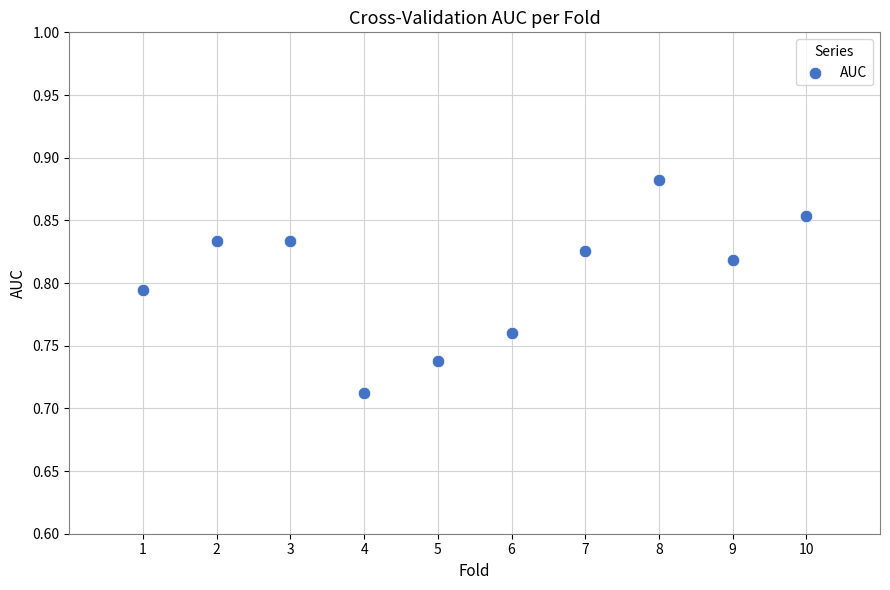

What is the range of X values (max minus min)?

9.0